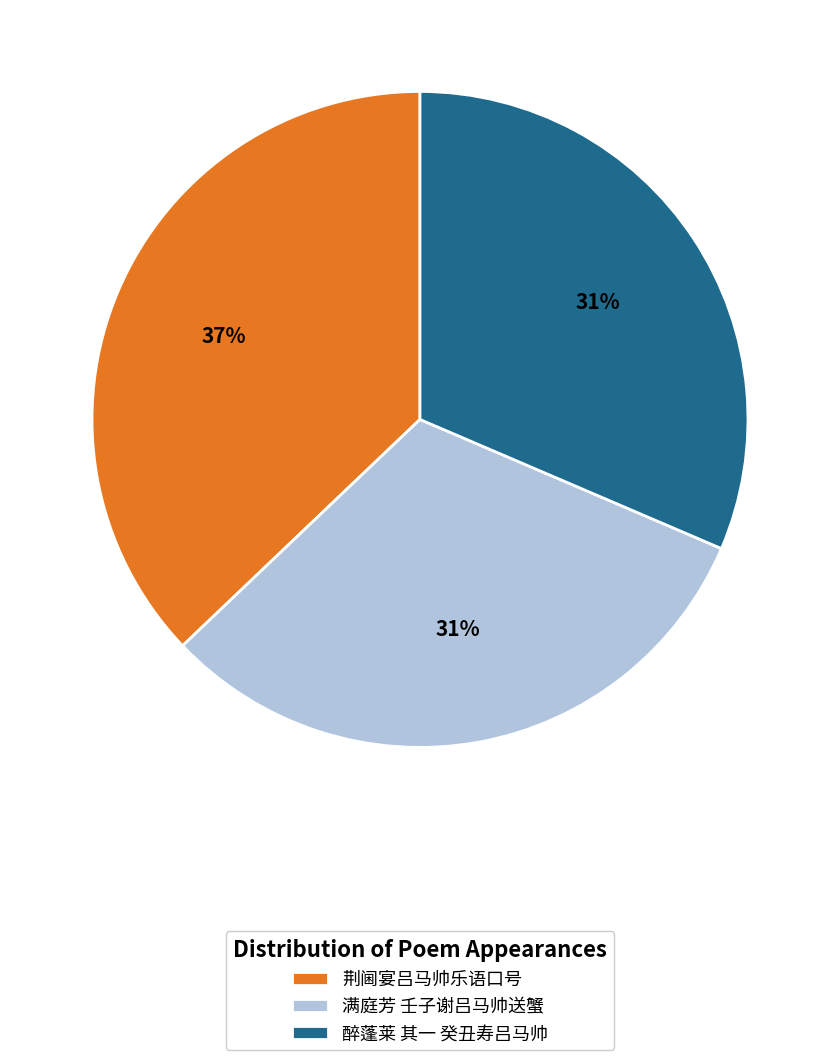

To the nearest percent, what is the combined percentage of 满庭芳 壬子谢吕马帅送蟹 and 醉蓬莱 其一 癸丑寿吕马帅?

63%